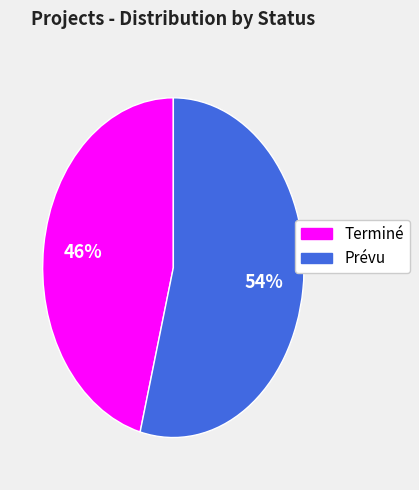

Combined, do Prévu and Terminé account for over 50%?

Yes